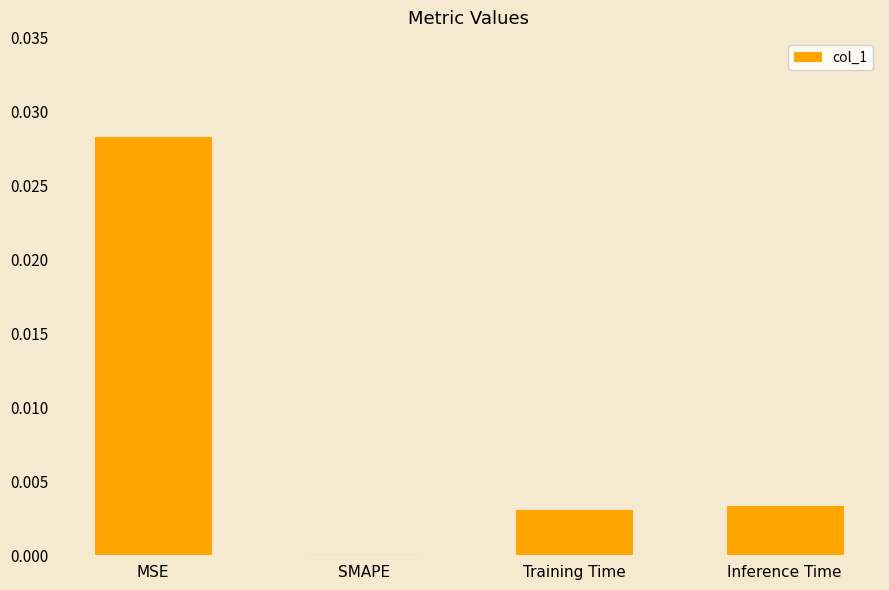

How many data points are above 0?

3